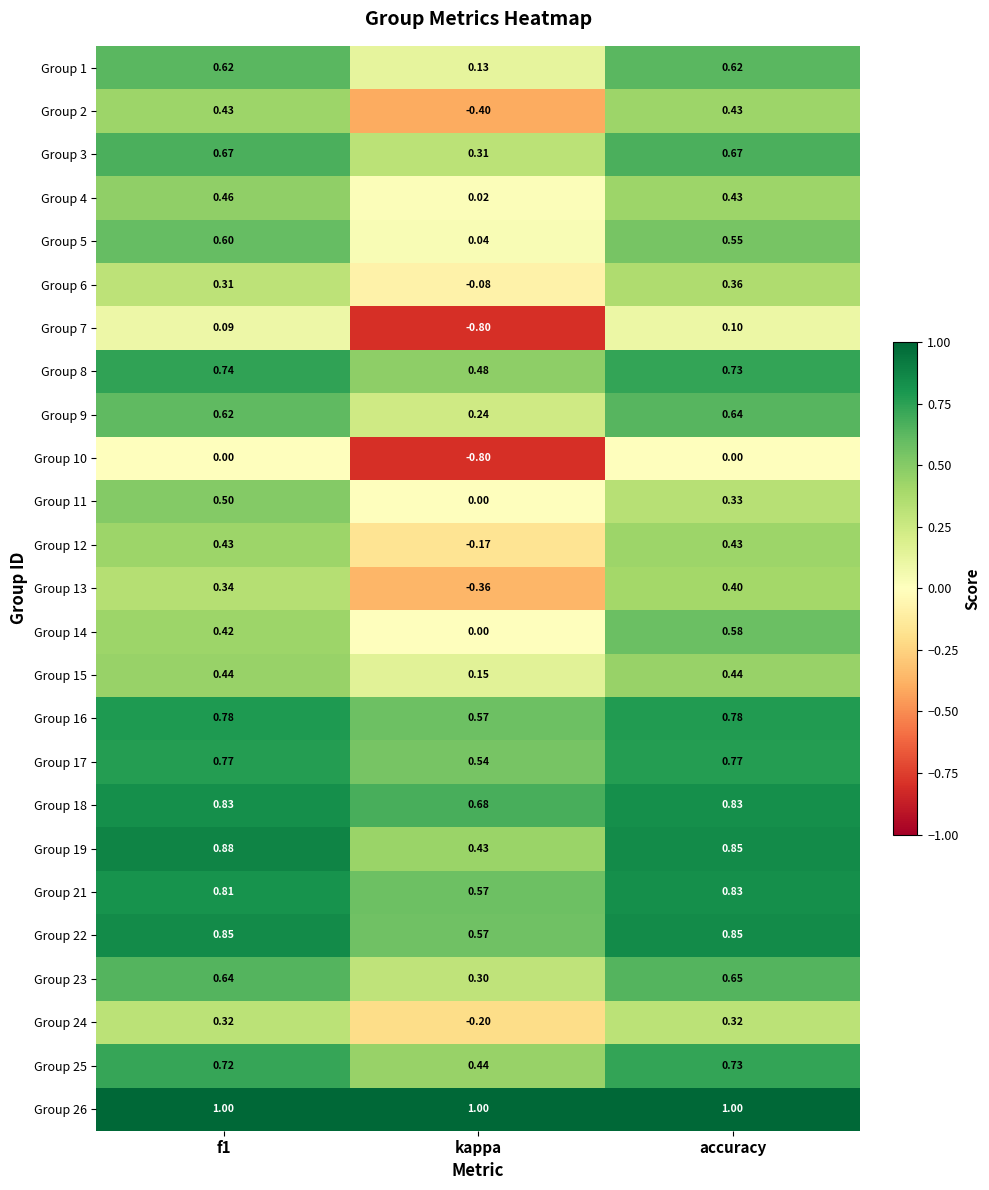

What is the difference between the highest and lowest values at f1?

1.0